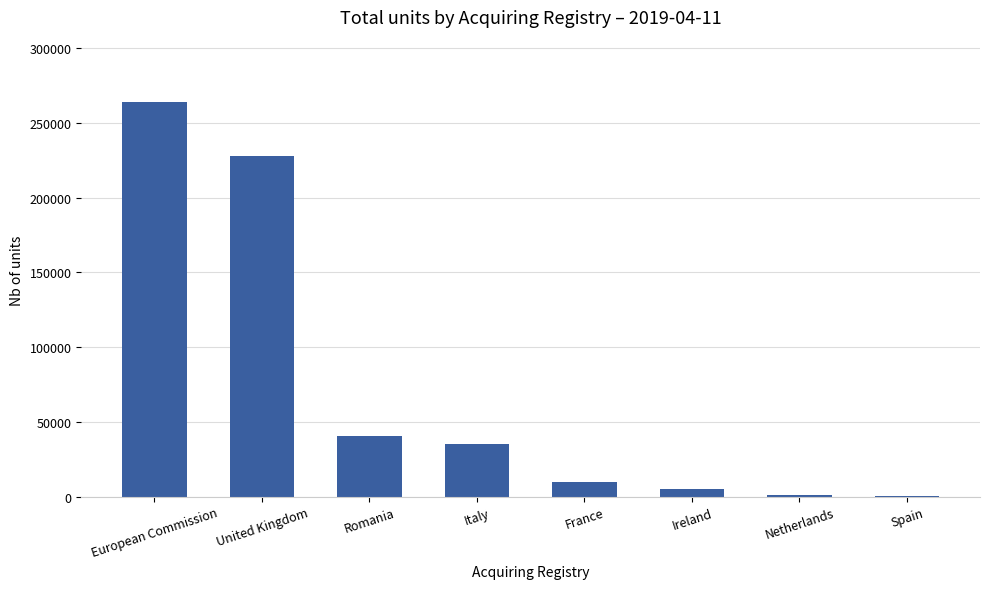

Is it true that the value at Spain is 163?

True